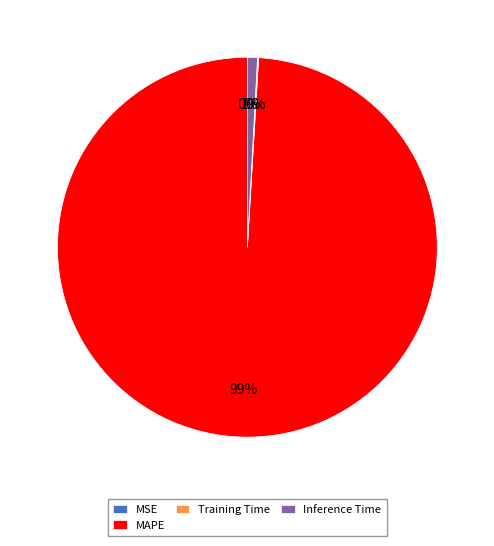

To the nearest percent, what percentage of the pie is Inference Time?

1%